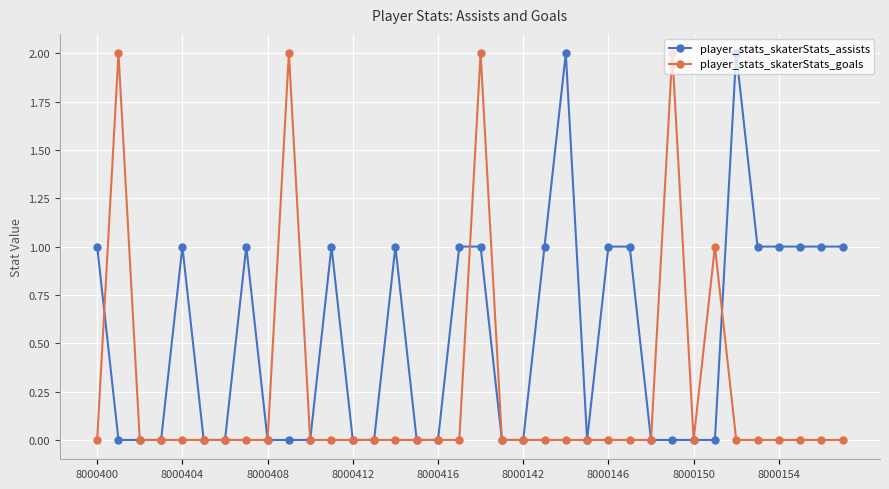

What are all the series names shown in the legend?

player_stats_skaterStats_assists, player_stats_skaterStats_goals